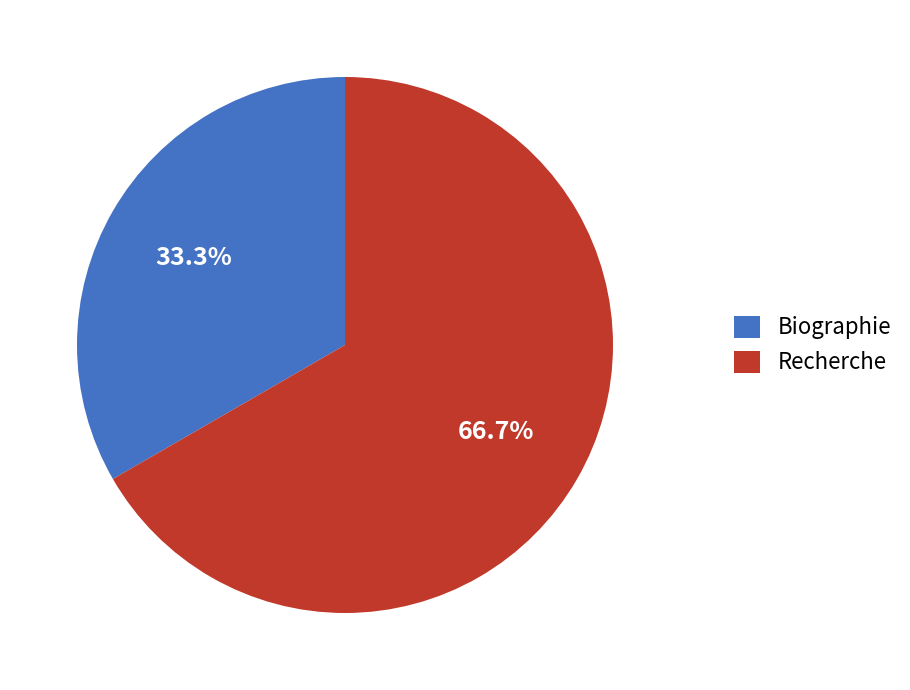

Is the sum of Biographie and Recherche greater than half?

Yes